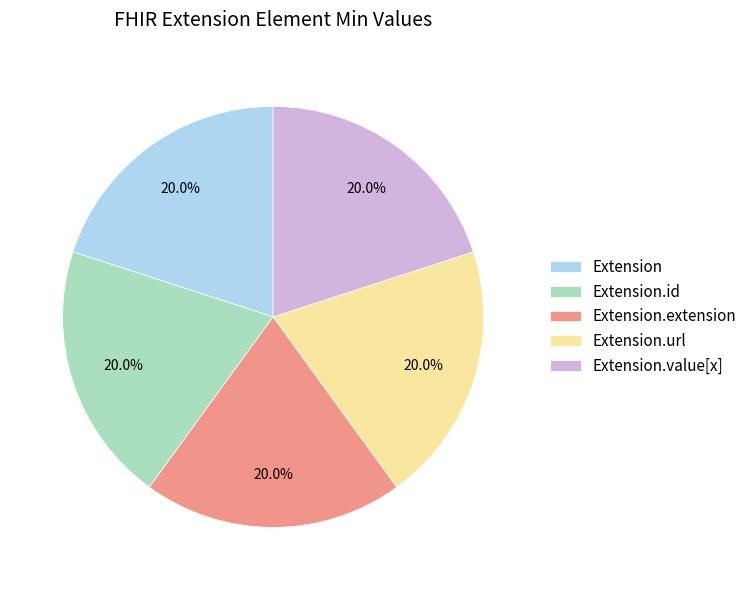

Is there any slice that represents more than half of the pie?

No